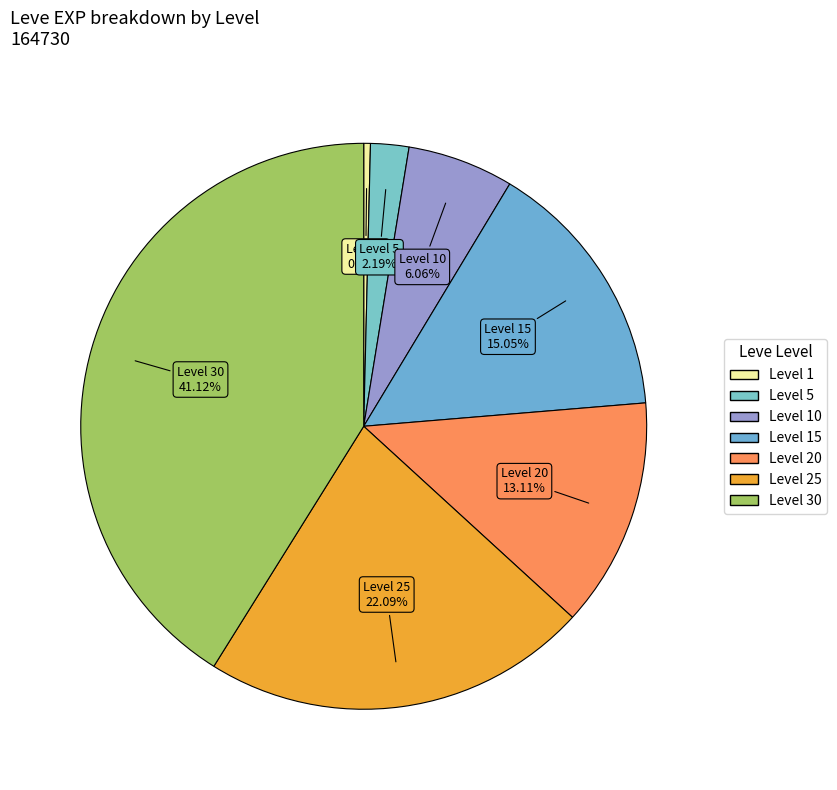

Which category has the biggest portion of the pie?

Level 30